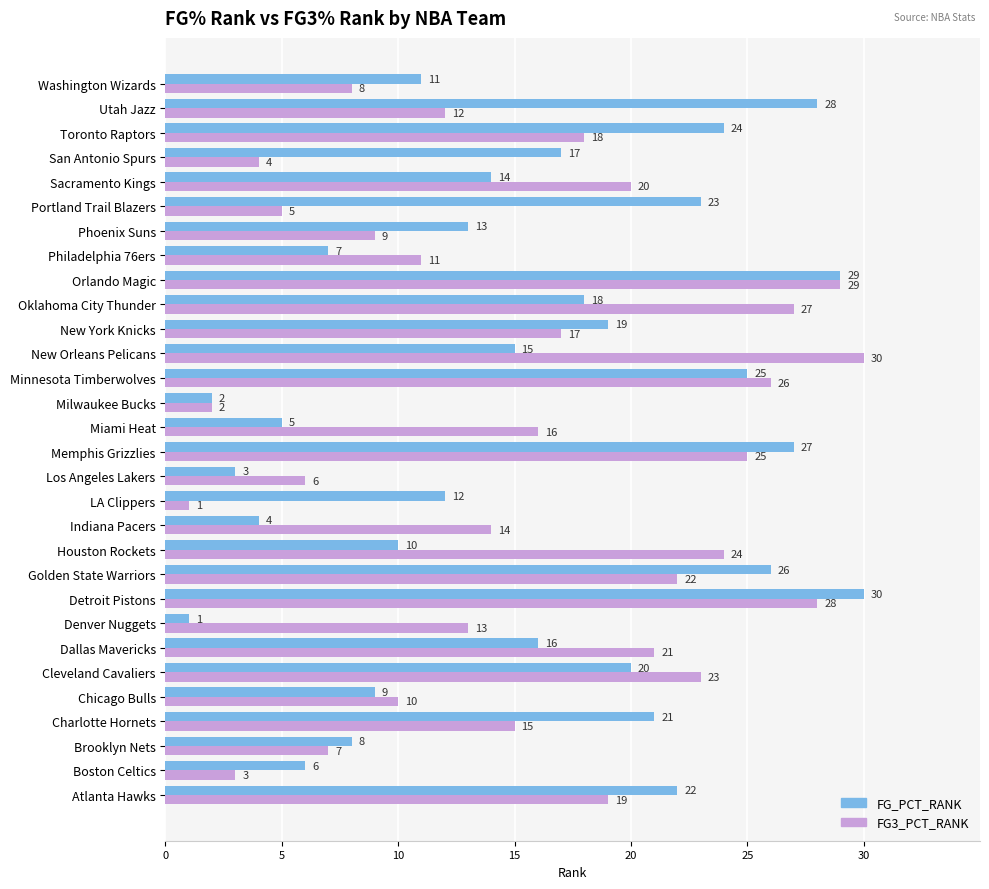

Count the number of categories in the chart.

30